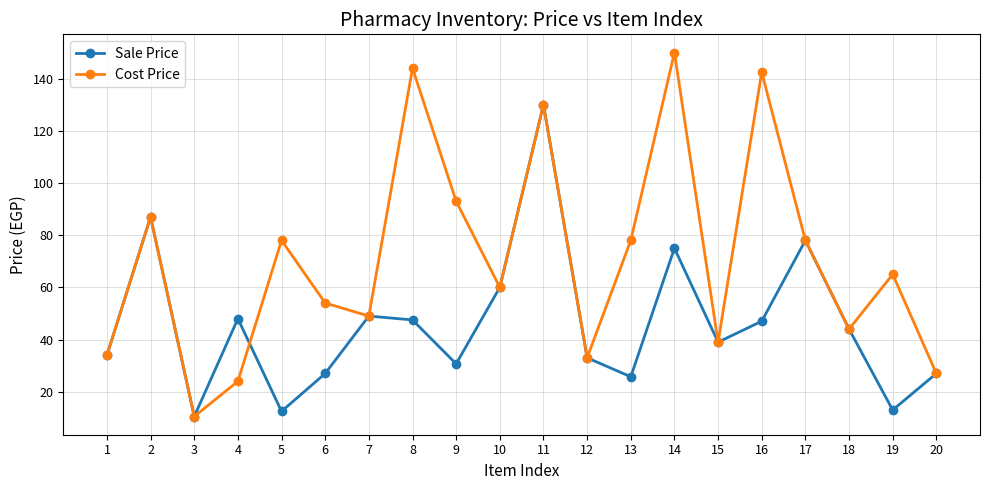

Is it true that Sale Price equals 130.6 at 17?

False